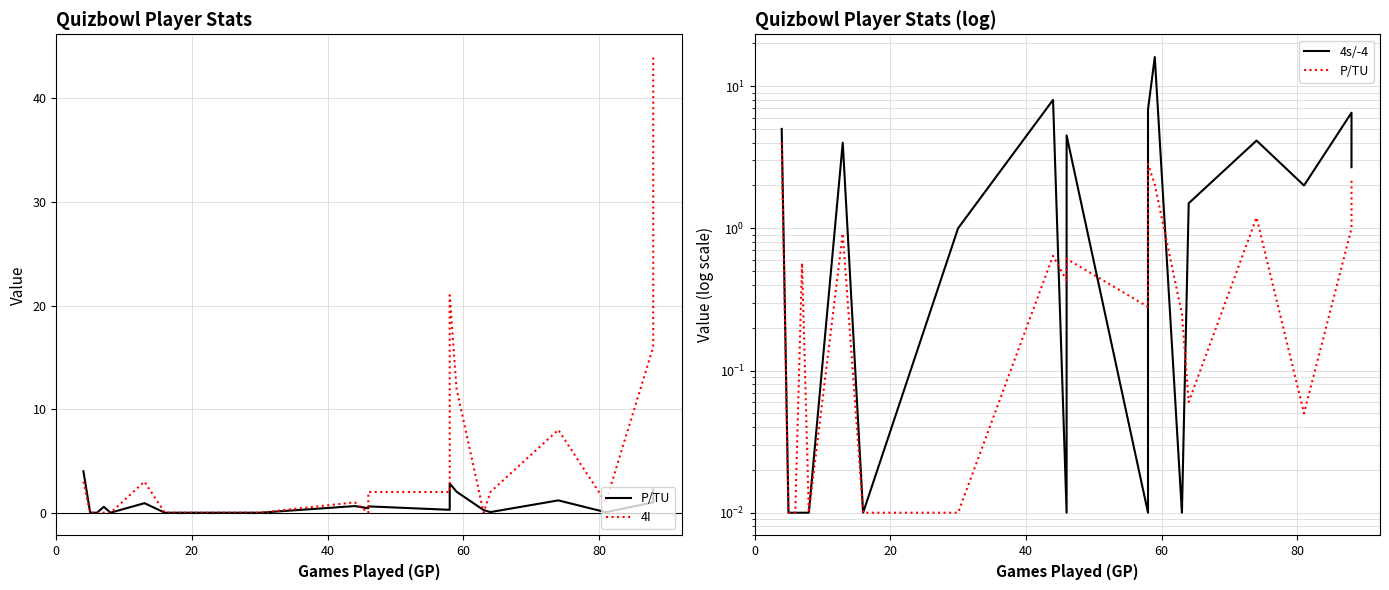

How many values in the 4s/-4 series exceed 2?

9